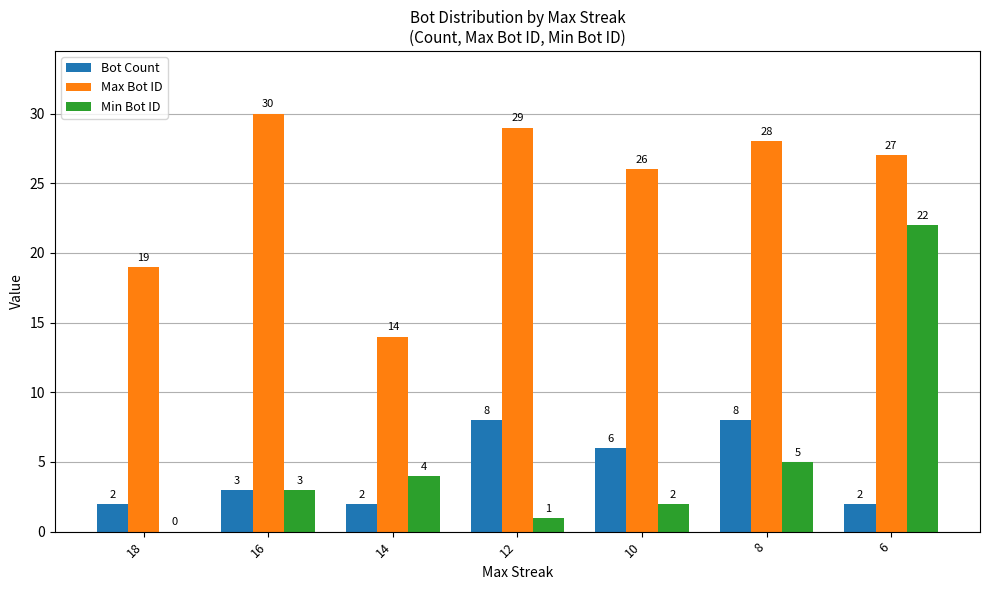

What are all the series names shown in the legend?

Bot Count, Max Bot ID, Min Bot ID